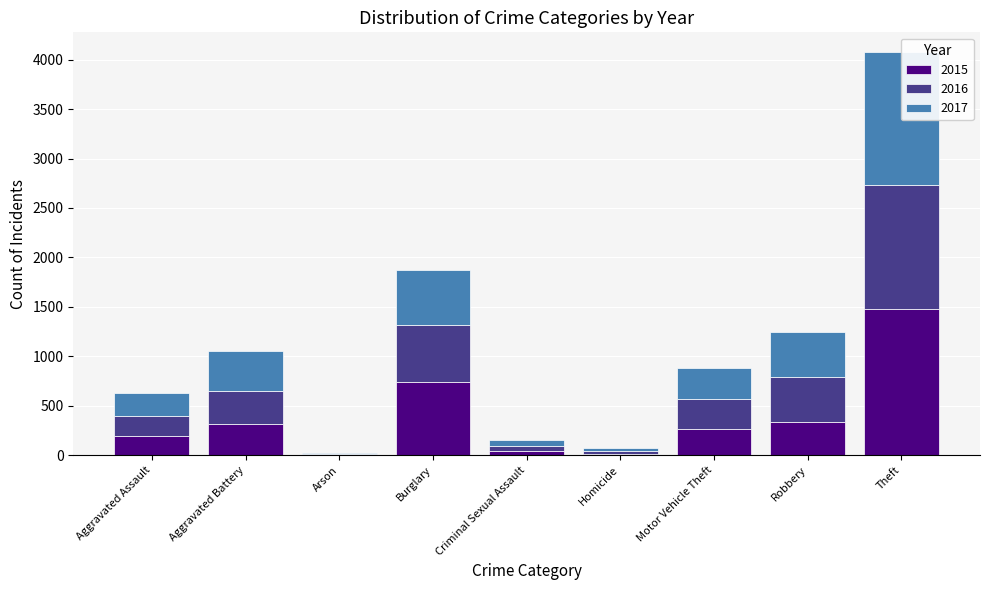

What is the value of the 2016 bar at the 6th from the left?

26